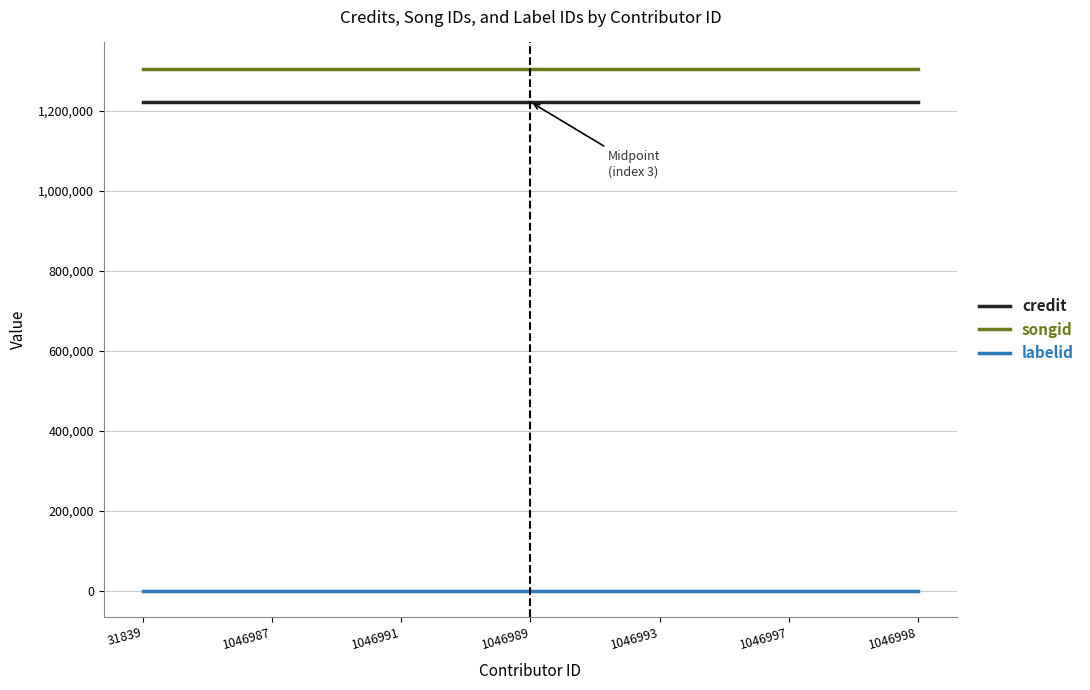

How many categories are shown in the chart?

7